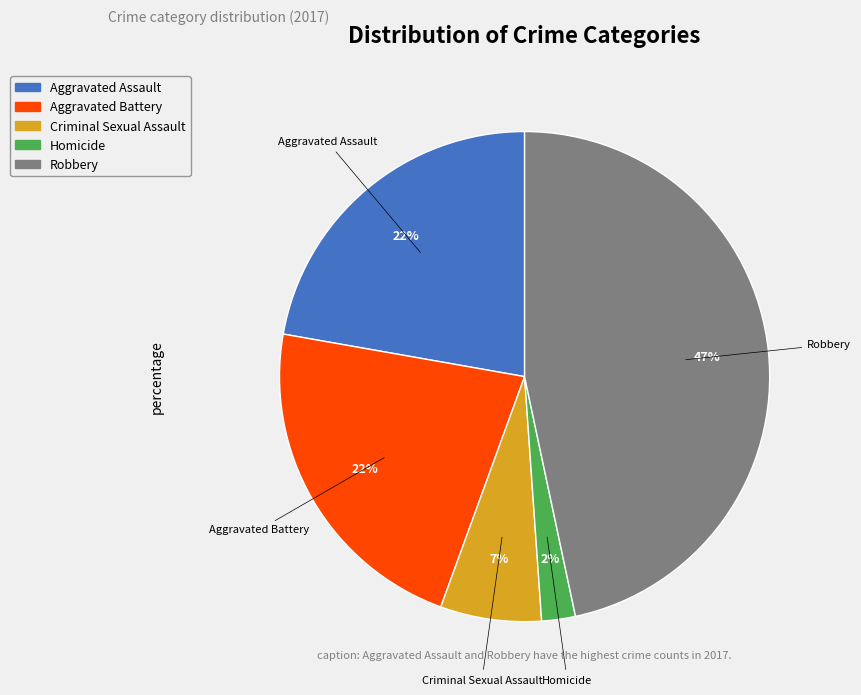

What percentage is the Criminal Sexual Assault slice, to the nearest percent?

7%